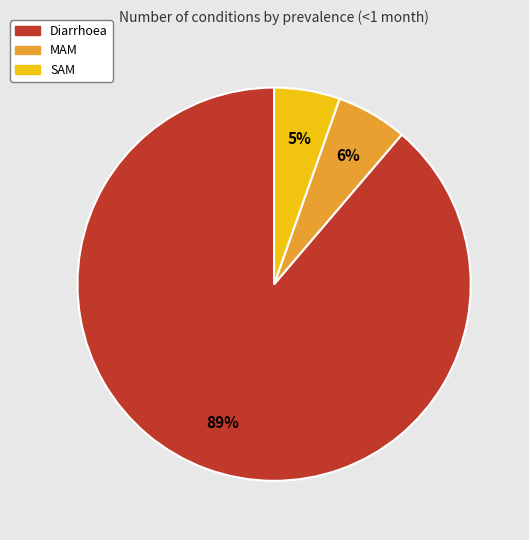

What is the largest slice in the pie chart?

Diarrhoea